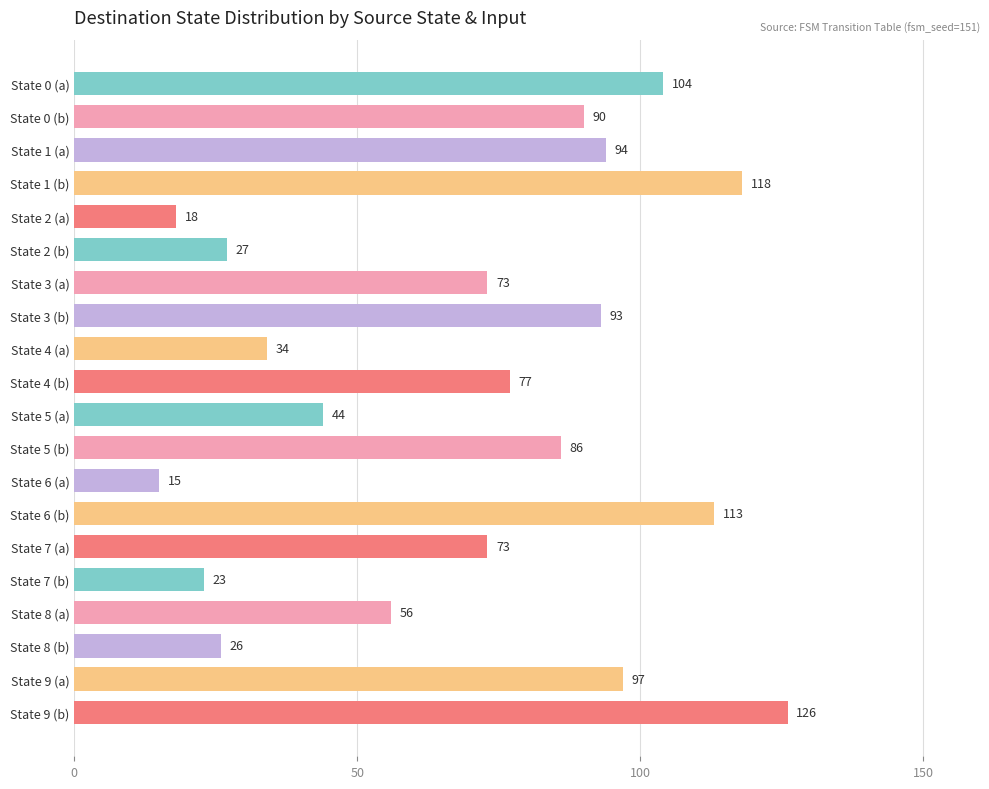

What is the smallest value displayed?

15